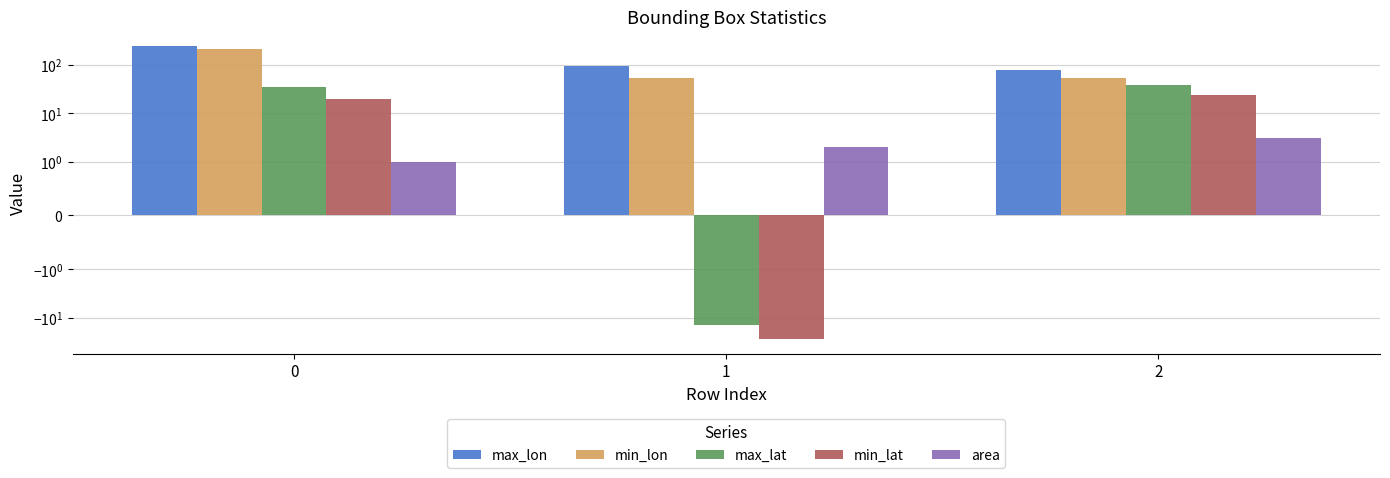

At 0, list the series in order from smallest to largest.

area, min_lat, max_lat, min_lon, max_lon